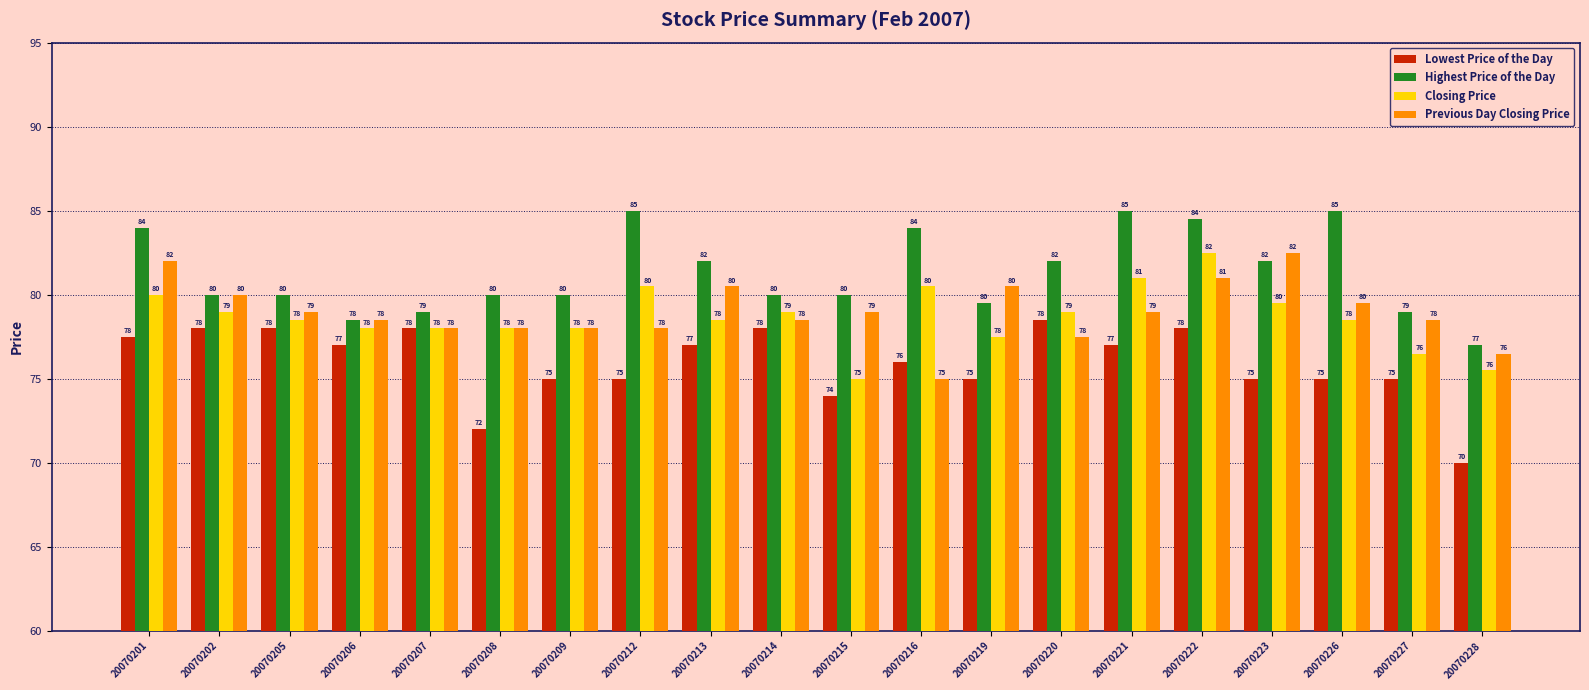

What is the maximum value shown in the chart?

85.0